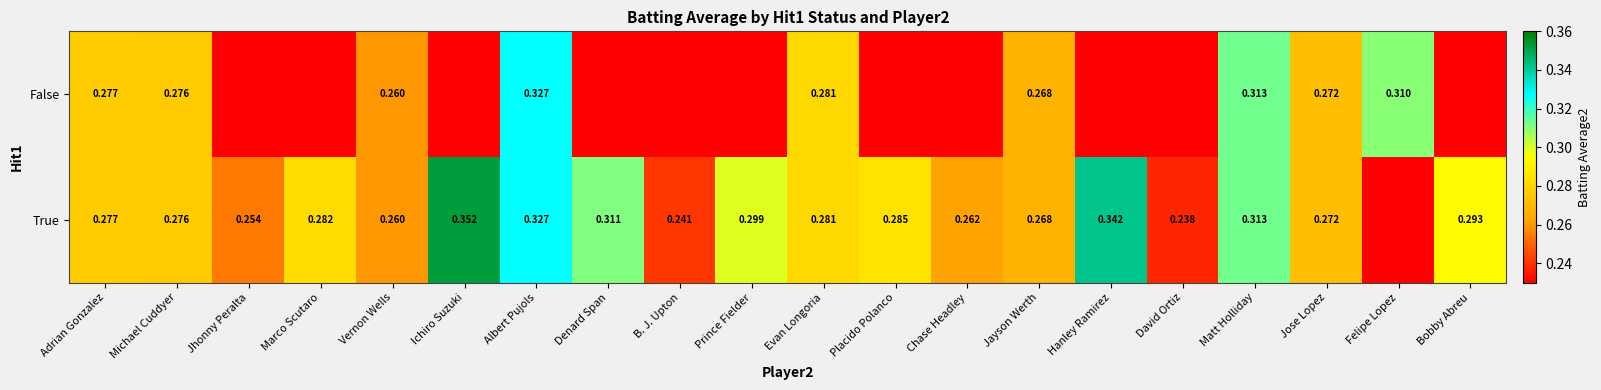

Is the value of True at Vernon Wells greater than the value of False at Albert Pujols?

No